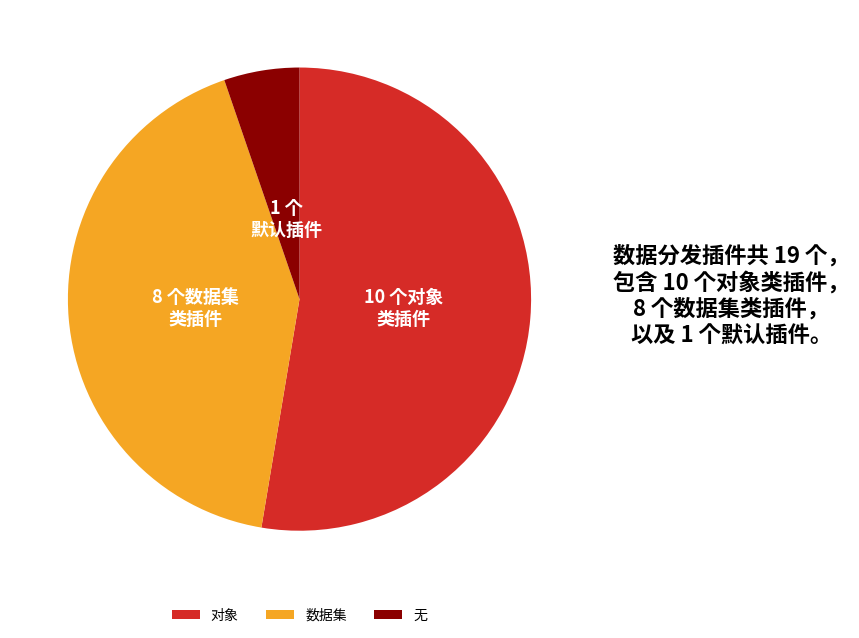

Rank the categories by value from lowest to highest.

无, 数据集, 对象